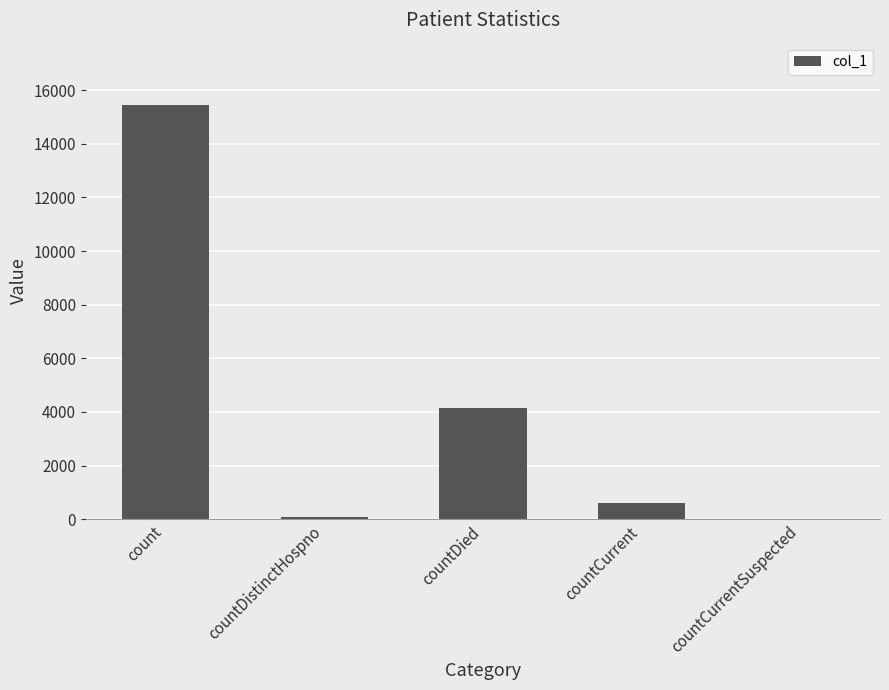

Between countCurrentSuspected and countCurrent, which is larger?

countCurrent